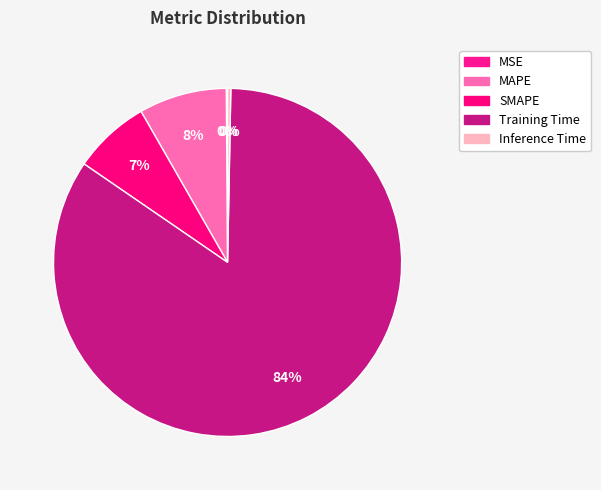

Rank the categories by value from lowest to highest.

MSE, Inference Time, SMAPE, MAPE, Training Time